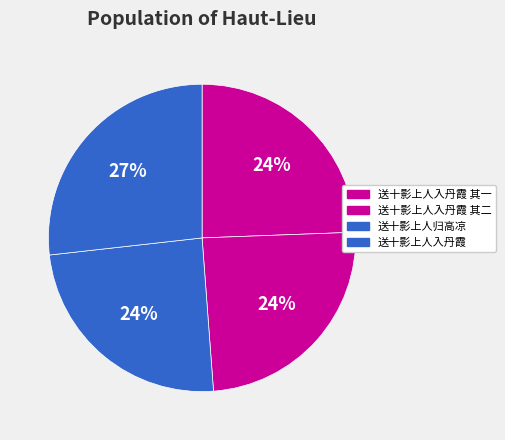

How many segments does this pie chart have?

4